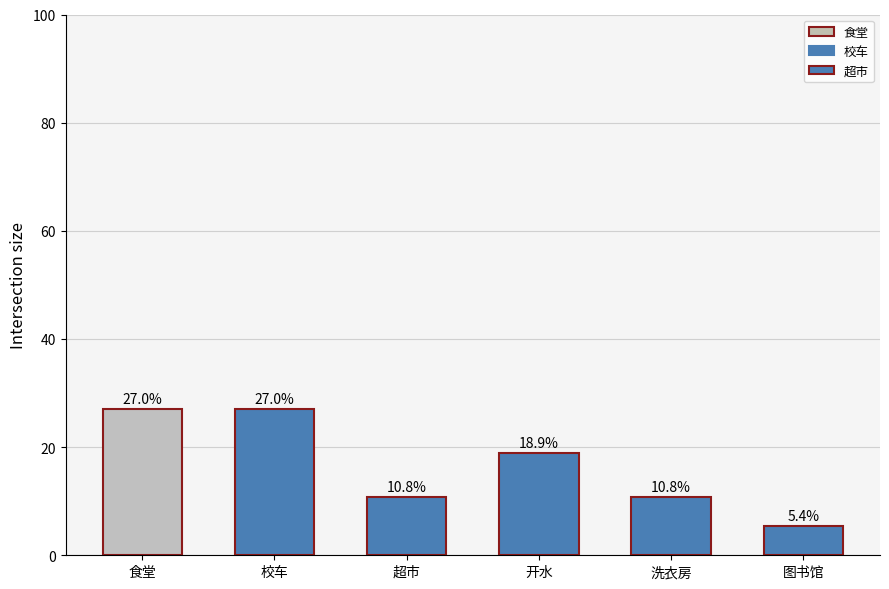

Are the bars horizontal?

No